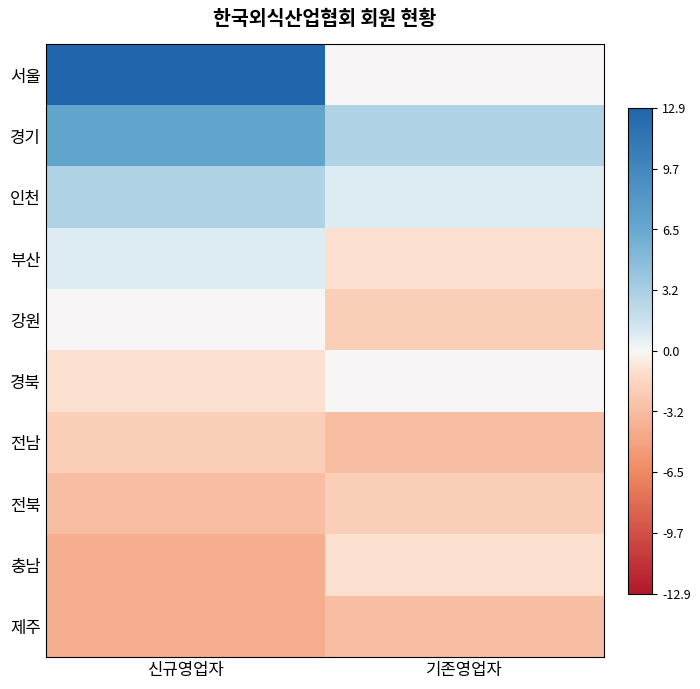

How many categories are shown in the chart?

2